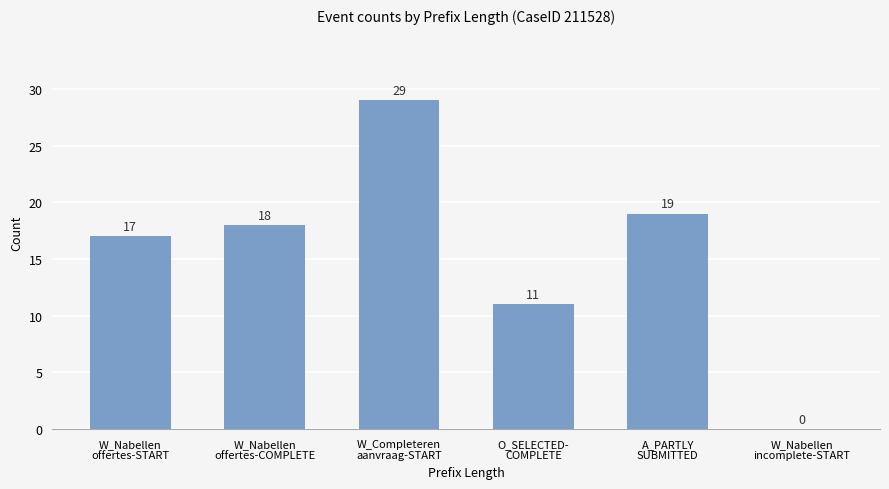

The value at O_SELECTED-
COMPLETE is 11. True or false?

True